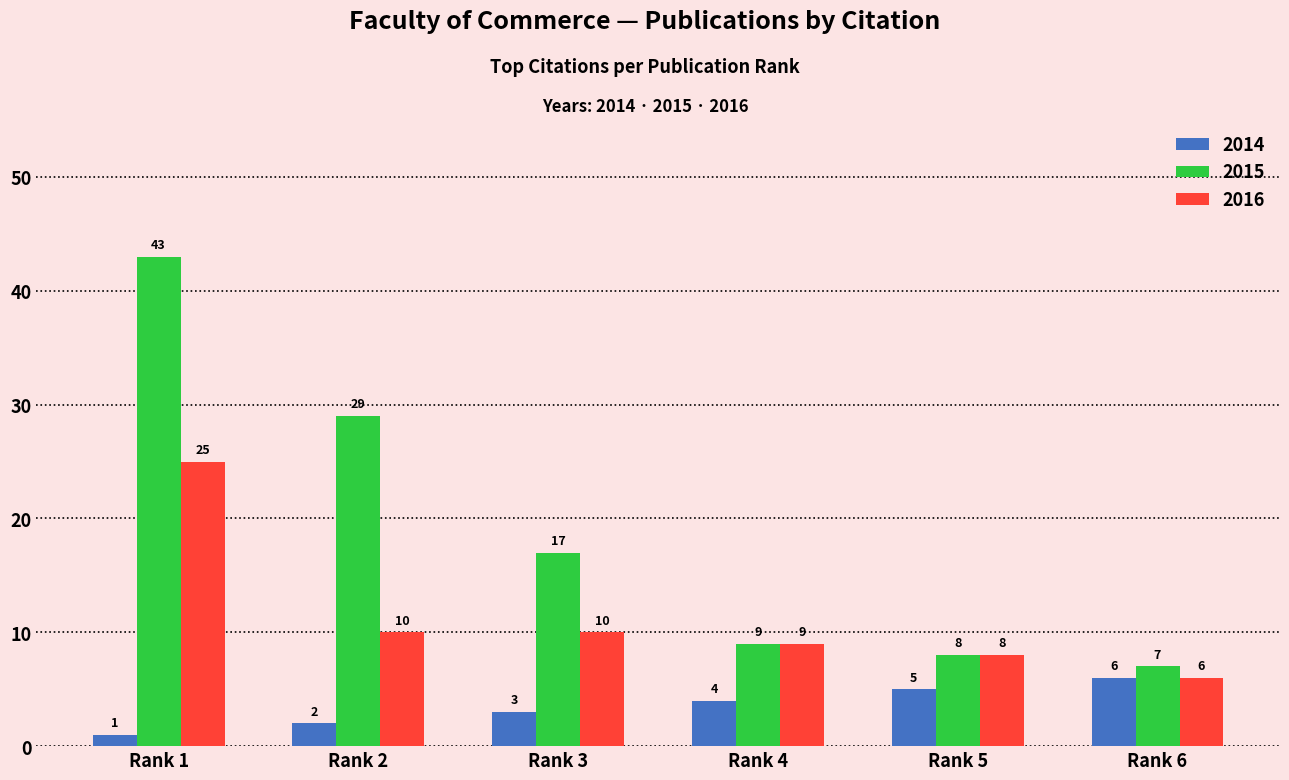

Rank the series by their maximum value, from highest to lowest.

2015, 2016, 2014